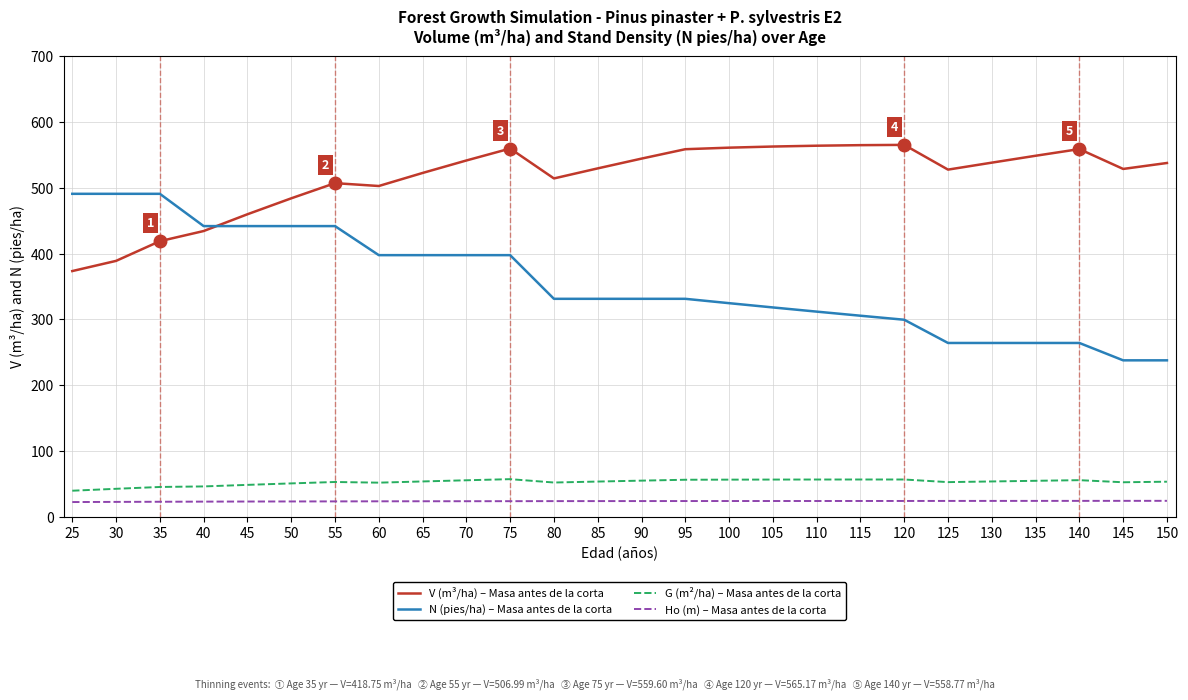

Rank the series at 115 from lowest to highest value.

Ho (m) – Masa antes de la corta, G (m²/ha) – Masa antes de la corta, N (pies/ha) – Masa antes de la corta, V (m³/ha) – Masa antes de la corta